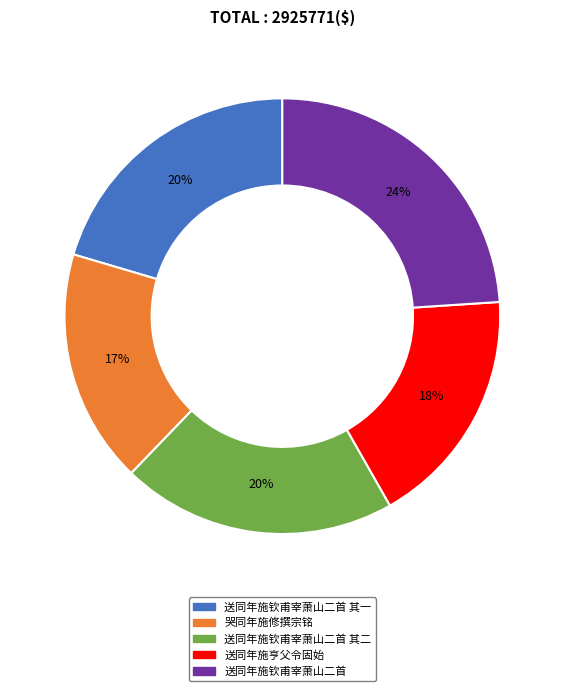

Combined, do 送同年施钦甫宰萧山二首 其二 and 送同年施钦甫宰萧山二首 account for over 50%?

No